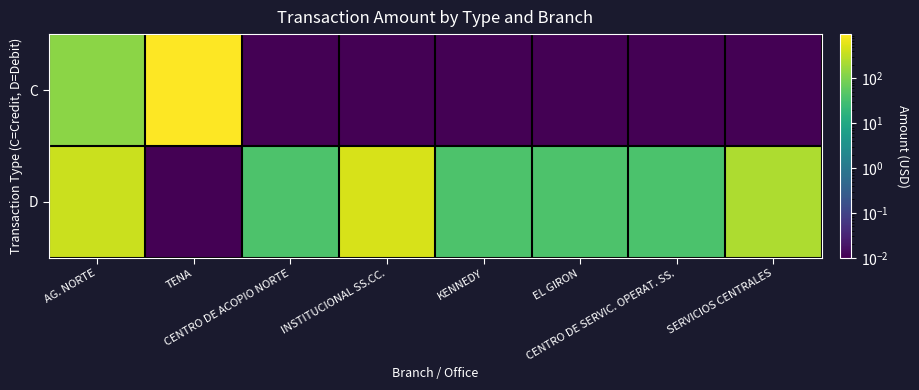

Reading left to right, transcribe all the data shown in this chart.

C: AG. NORTE=130.0	TENA=976.8	CENTRO DE ACOPIO NORTE=0.0	INSTITUCIONAL SS.CC.=0.0	KENNEDY=0.0	EL GIRON=0.0	CENTRO DE SERVIC. OPERAT. SS.=0.0	SERVICIOS CENTRALES=0.0
D: AG. NORTE=382.9	TENA=0.0	CENTRO DE ACOPIO NORTE=40.0	INSTITUCIONAL SS.CC.=481.9	KENNEDY=40.0	EL GIRON=40.0	CENTRO DE SERVIC. OPERAT. SS.=37.6	SERVICIOS CENTRALES=234.4